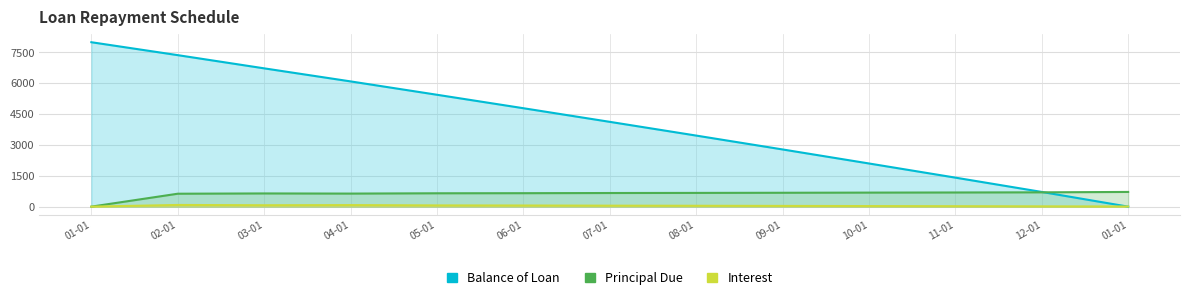

What is the value of the Principal Due point at the 11th from the left?

688.8